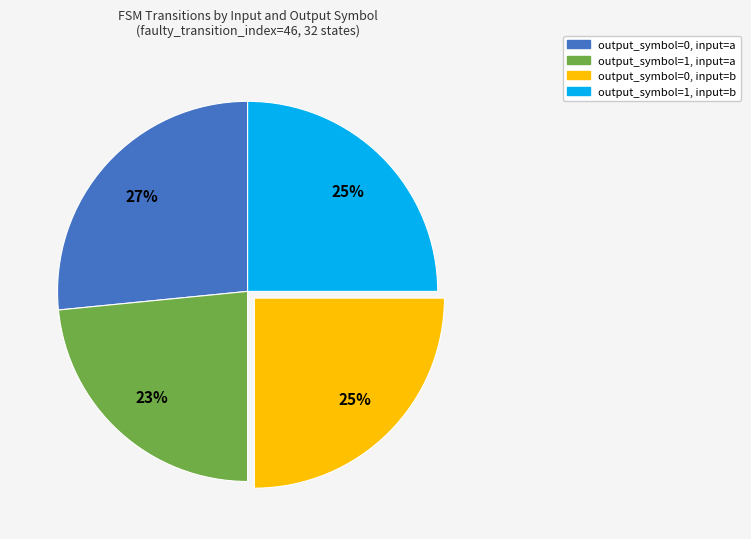

To the nearest percent, what portion does output_symbol=1, input=b represent?

25%